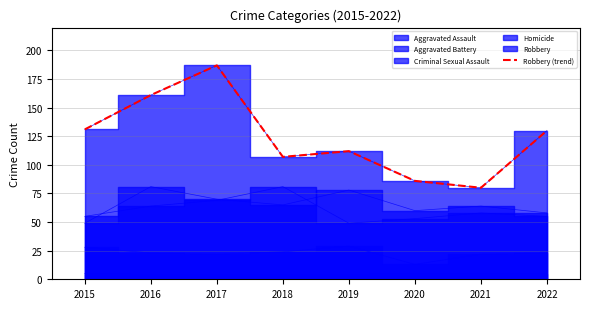

What is the sum of all values?

994